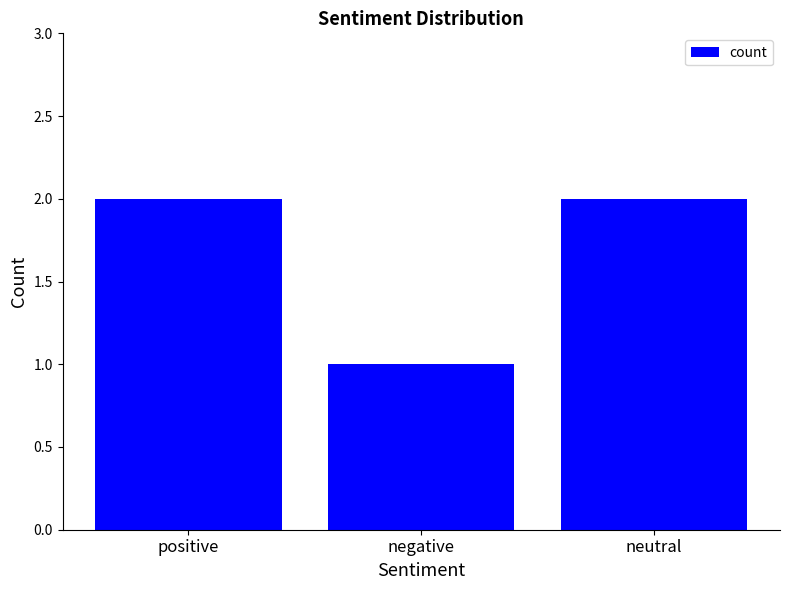

At which category does the chart reach its minimum across all series?

negative